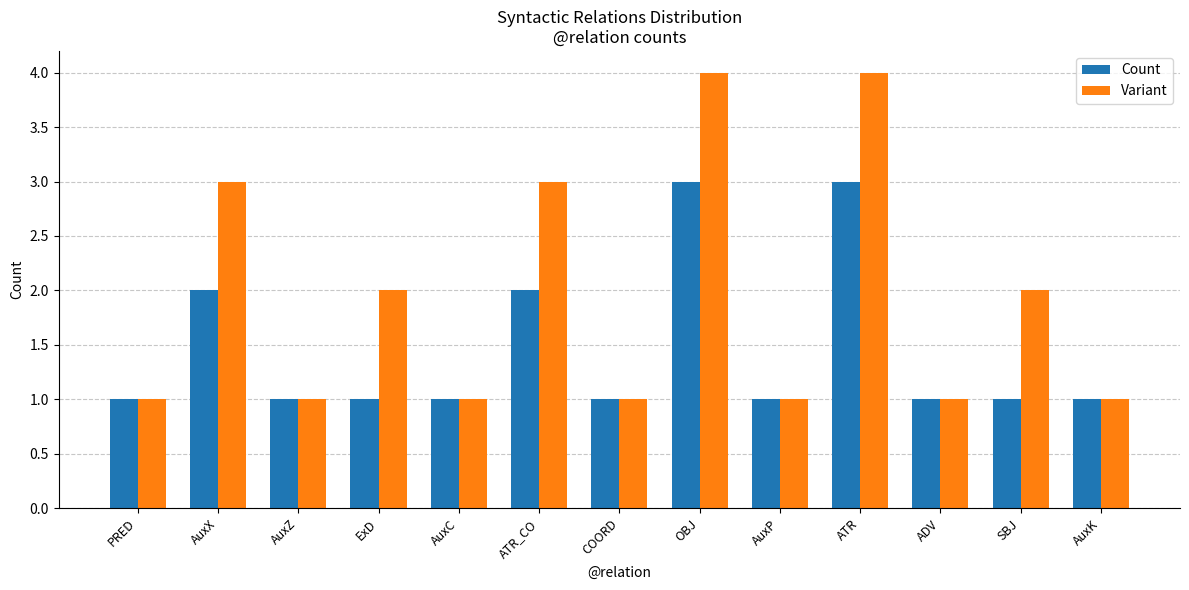

Is the value of Count at ATR greater than the value of Variant at ExD?

Yes